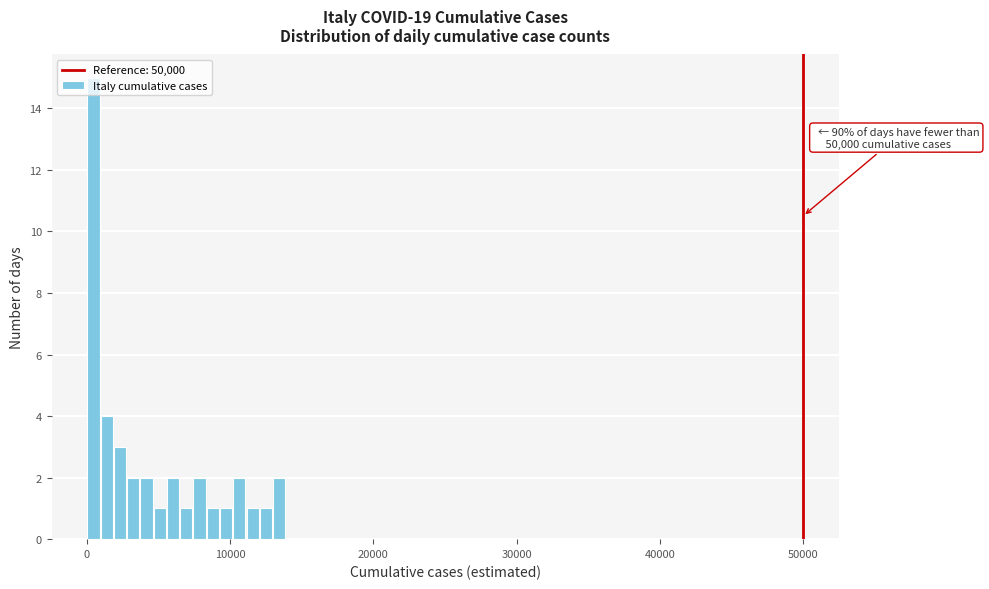

Read against the x-axis, roughly where is the centre of the tallest bar?

0